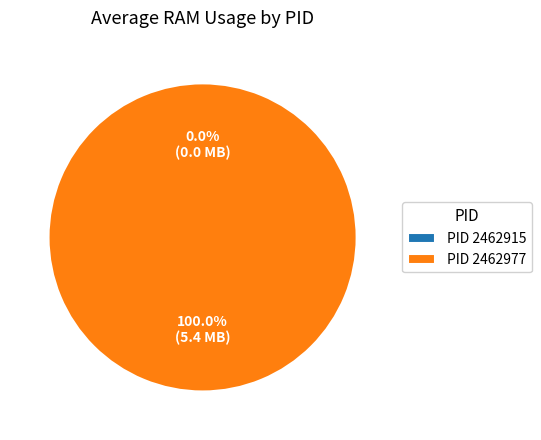

Rank the categories by value from lowest to highest.

2462915, 2462977